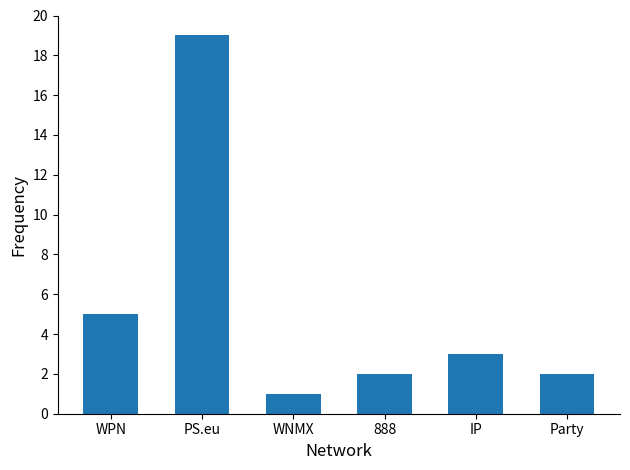

Where does the data first go above 3?

WPN